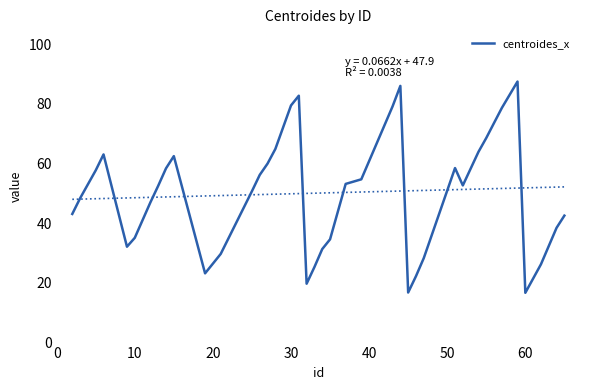

What is the lowest value of the centroides_x series?

16.7